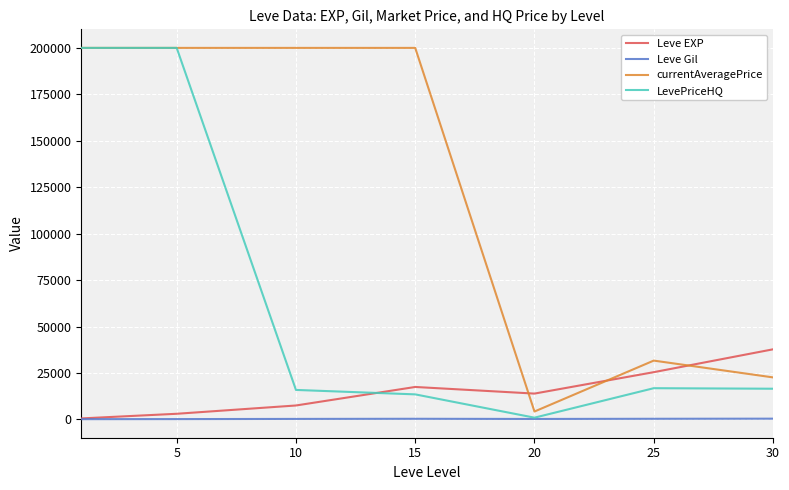

After their last crossing, which series has the higher values: Leve EXP or LevePriceHQ?

Leve EXP